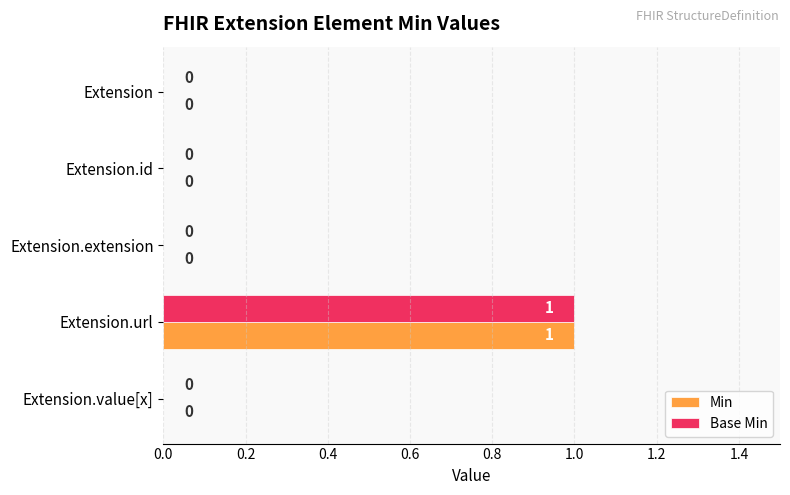

How many Min values are between 0 and 1?

5